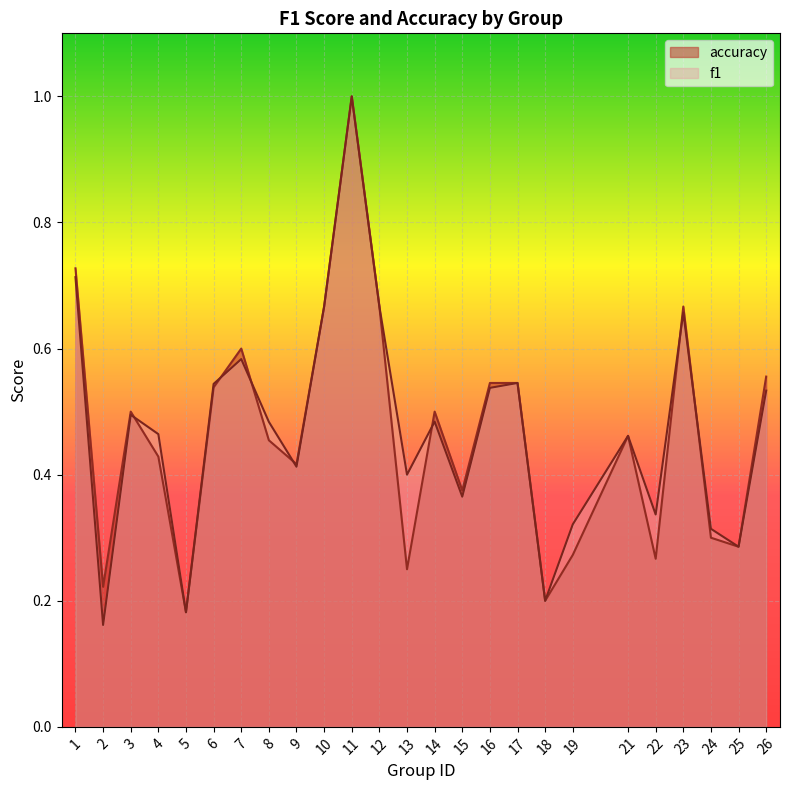

At how many categories does at least one series exceed 0?

25